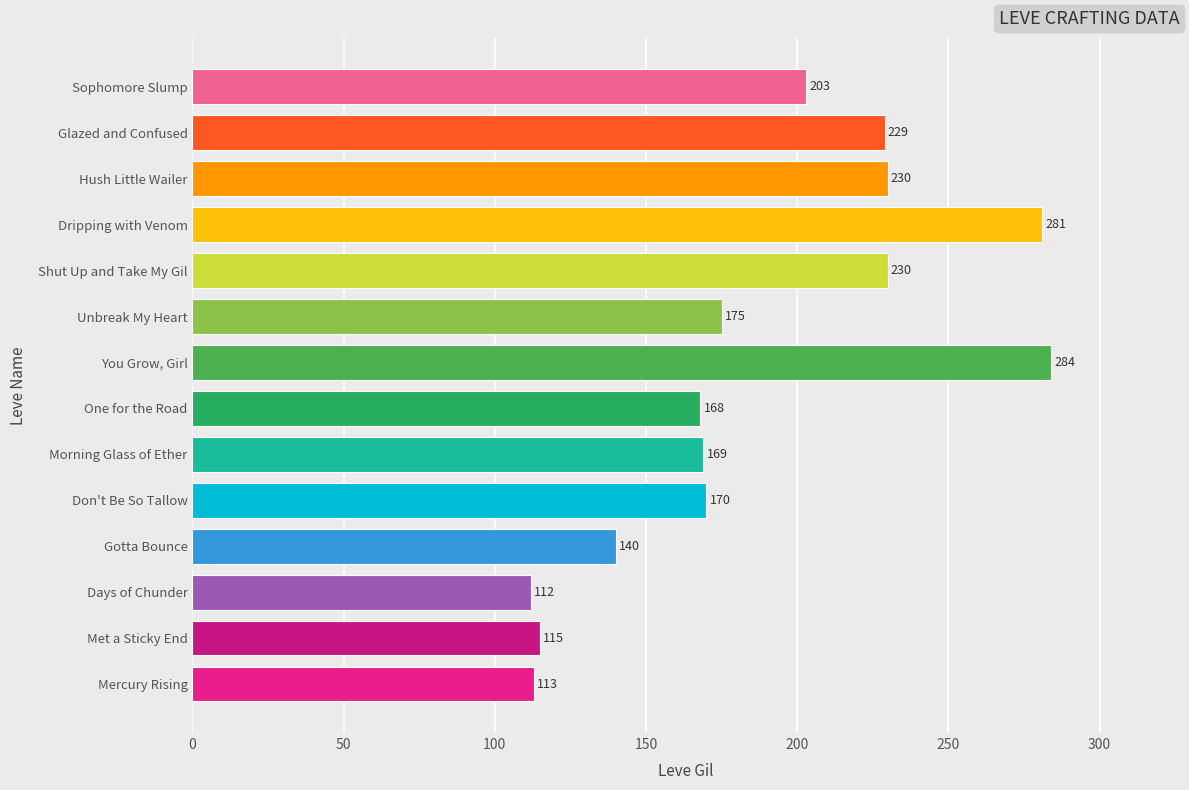

What is the difference between the maximum and minimum values?

172